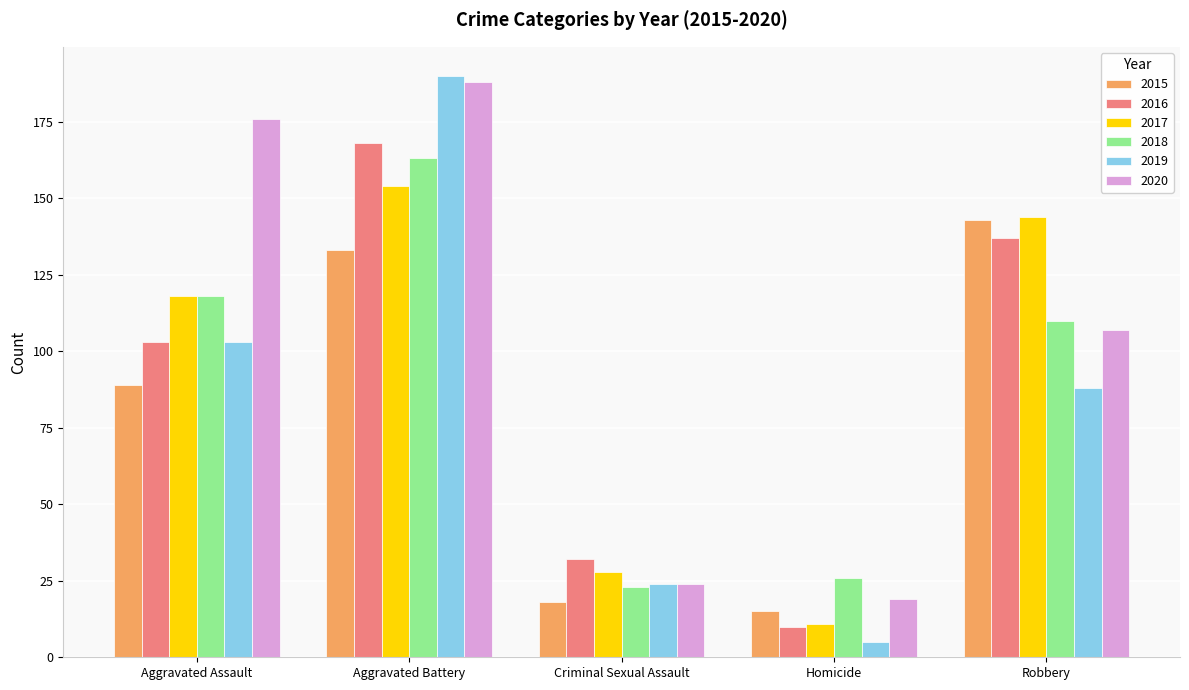

Read the 2016 value at Homicide.

10